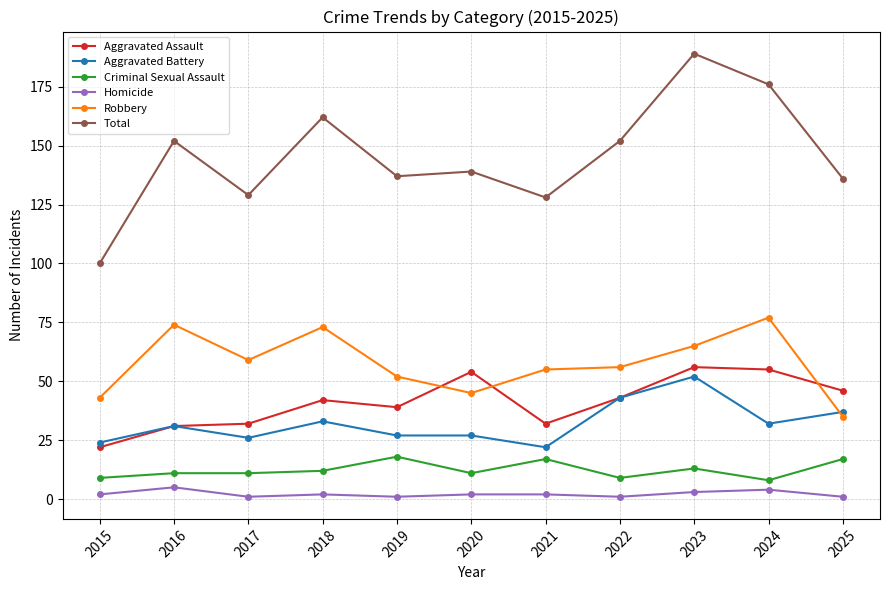

The Criminal Sexual Assault series shows 13 at 2023. True or false?

True